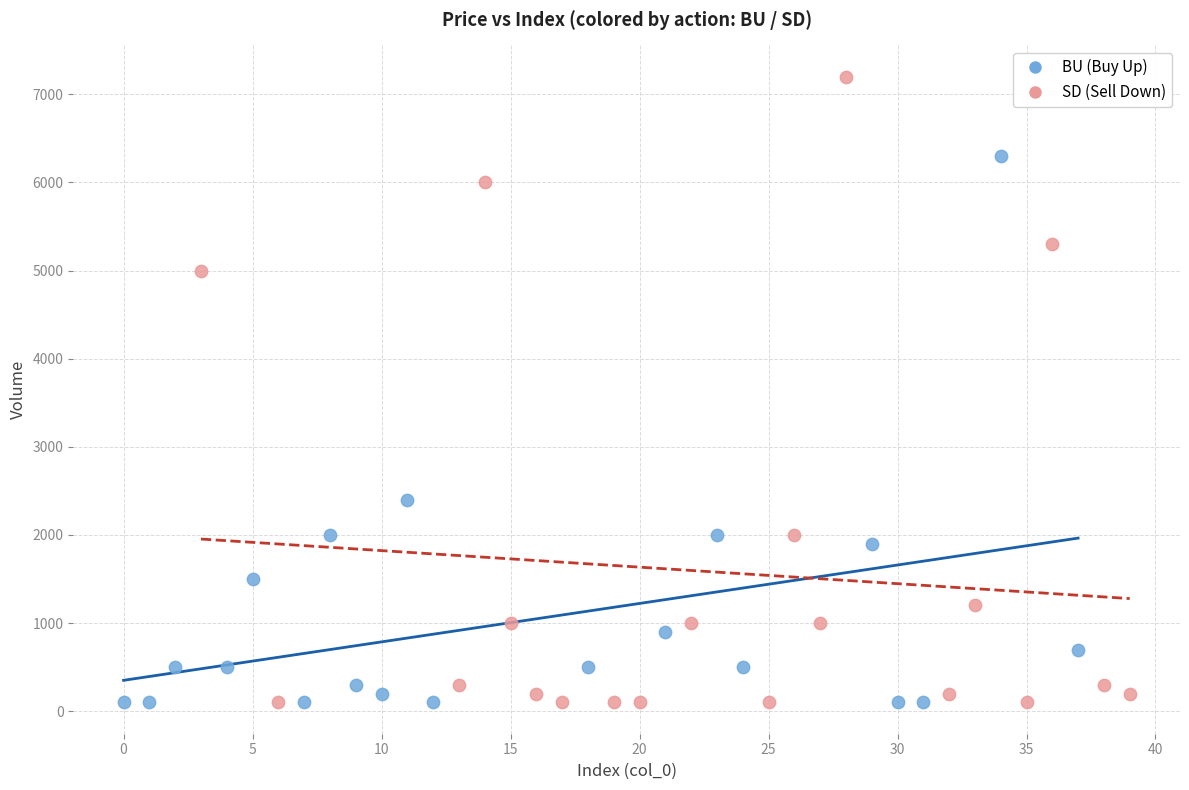

Which series reaches the maximum Y coordinate?

SD (Sell Down)